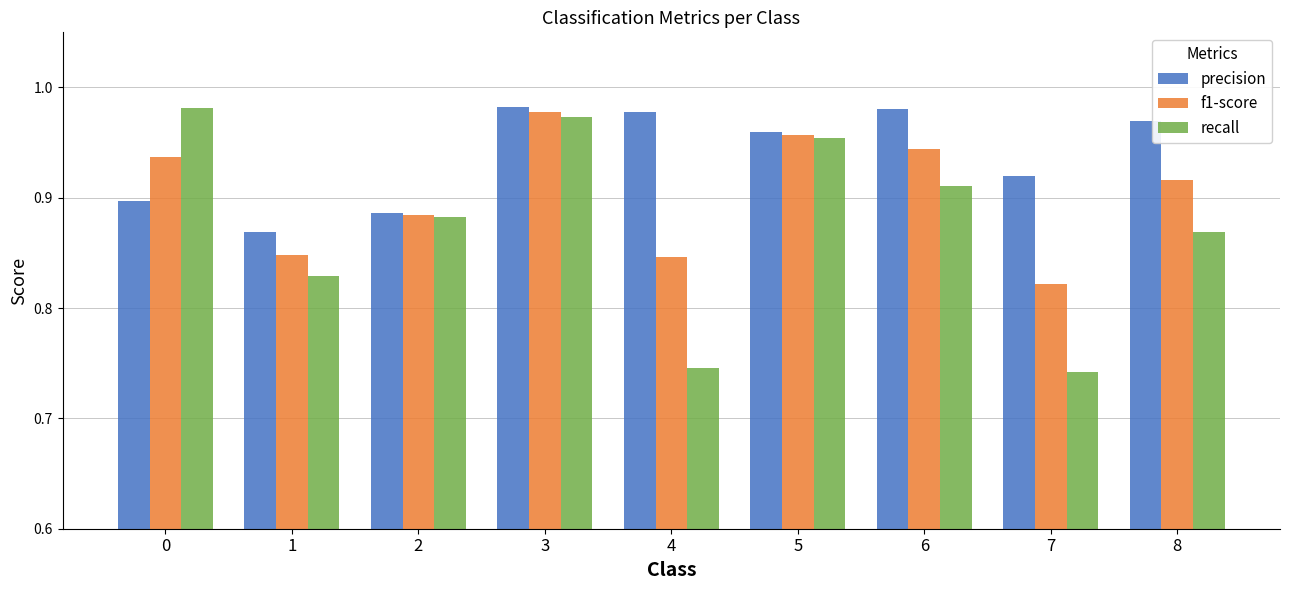

How many groups of bars are there?

9